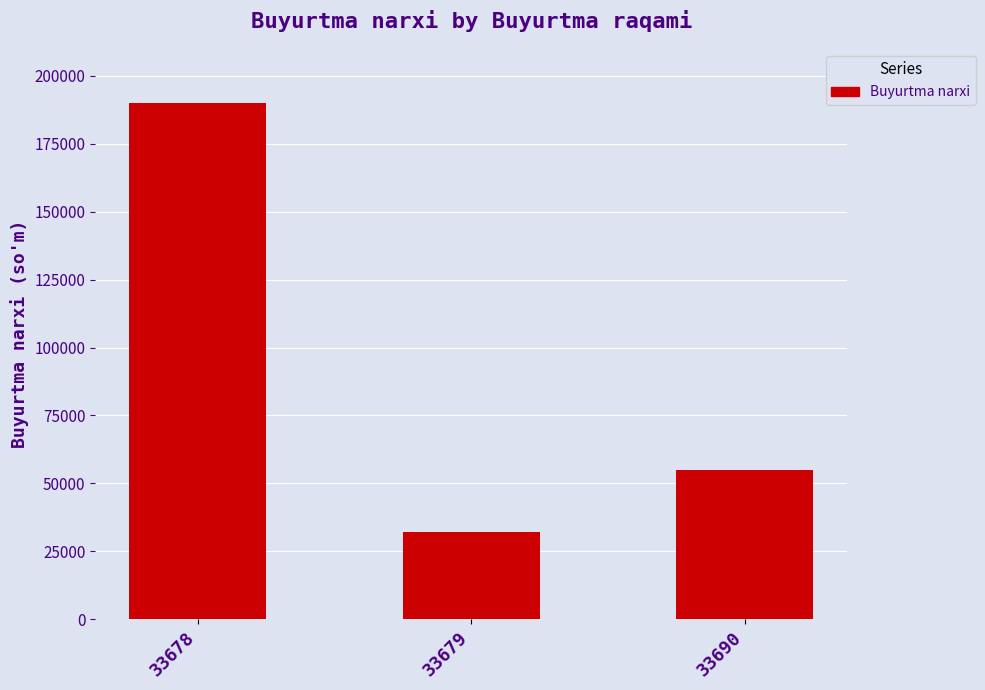

List the labels in order of value, largest first.

33678, 33690, 33679